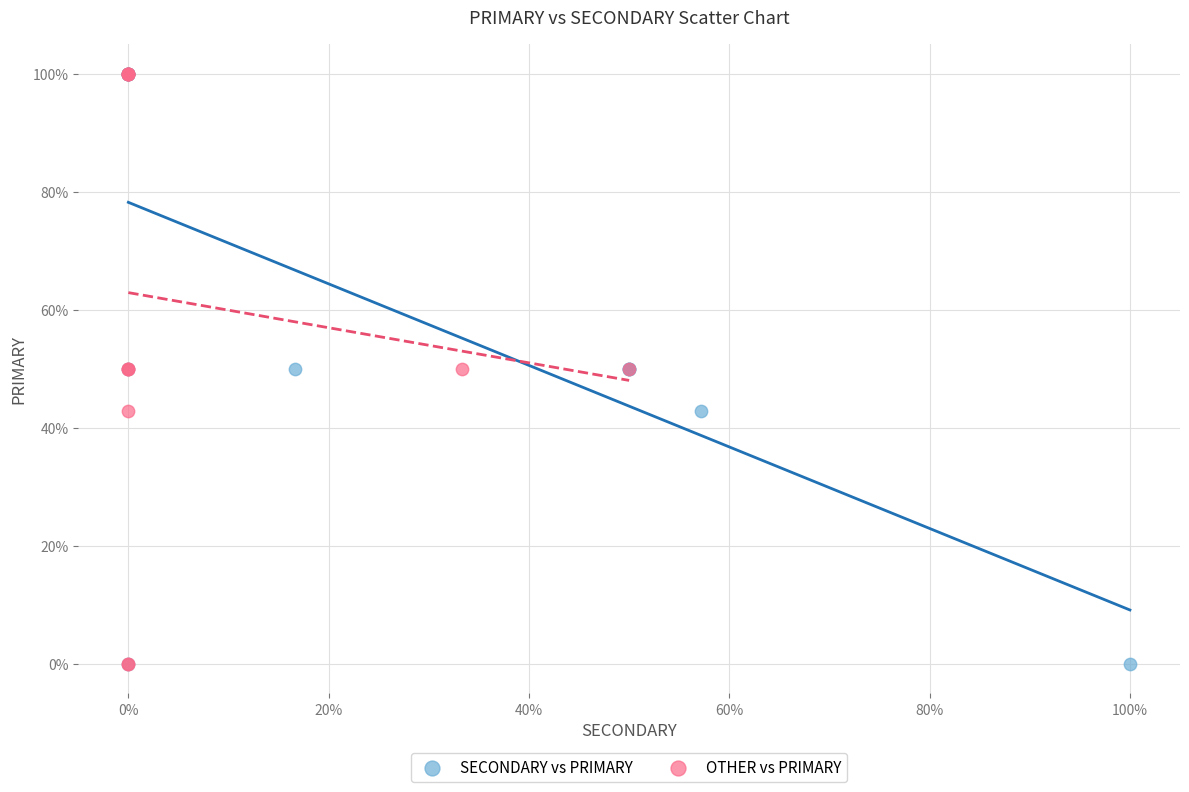

What are all the series names shown in the legend?

SECONDARY vs PRIMARY, OTHER vs PRIMARY